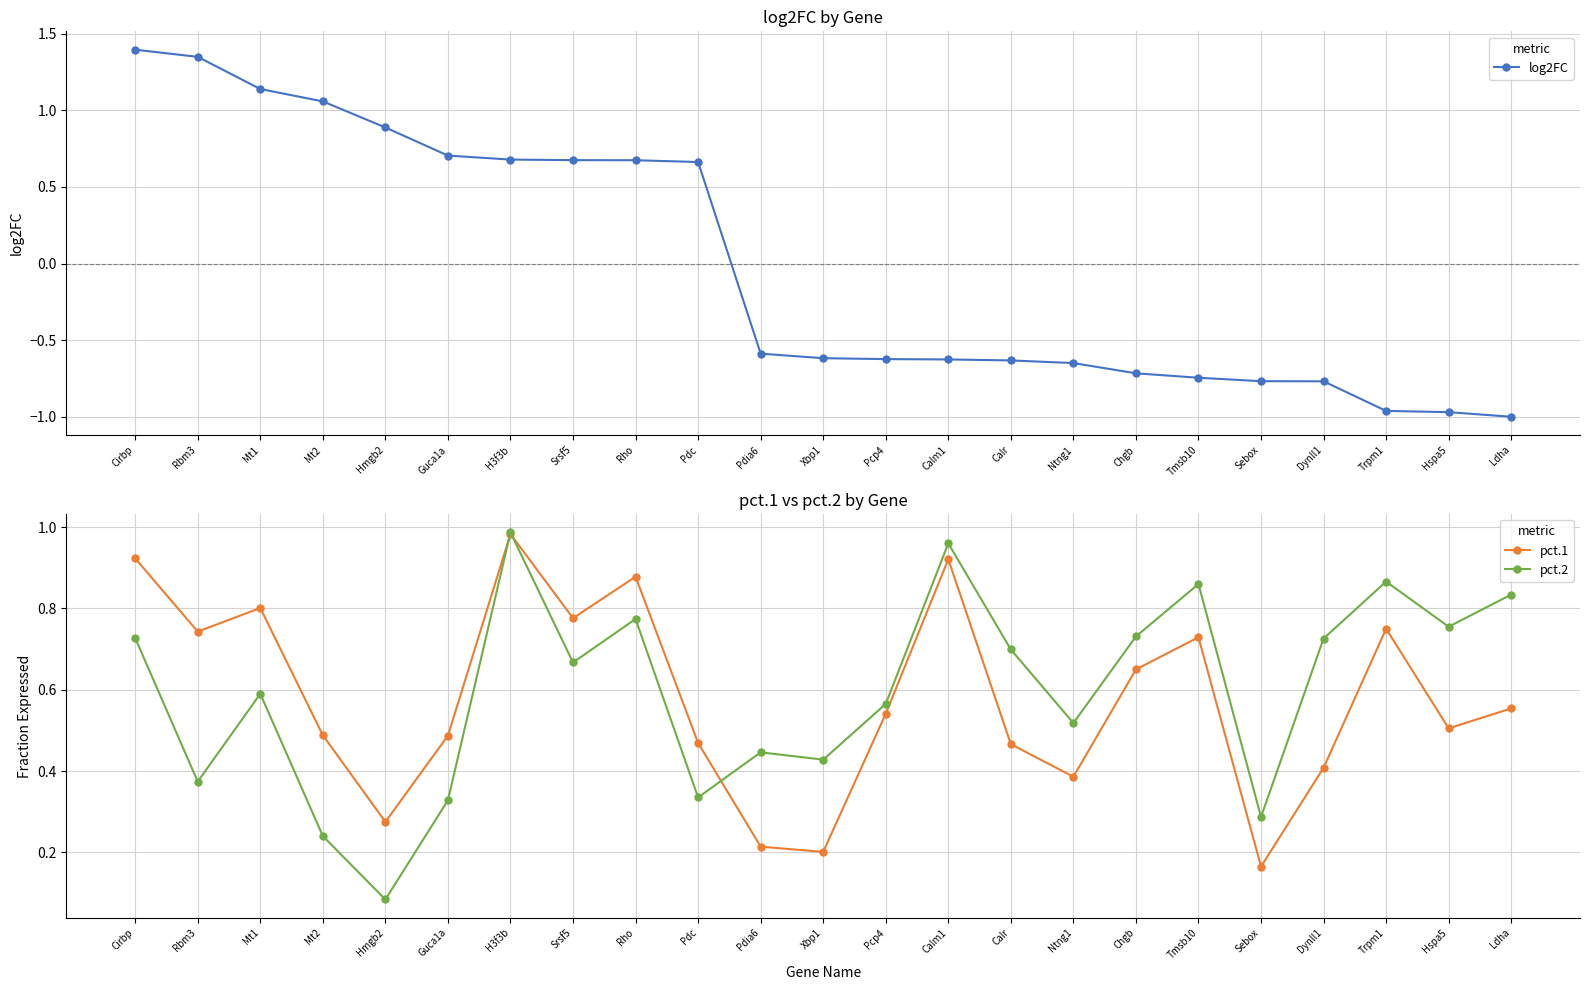

What position from the left is Chgb?

17